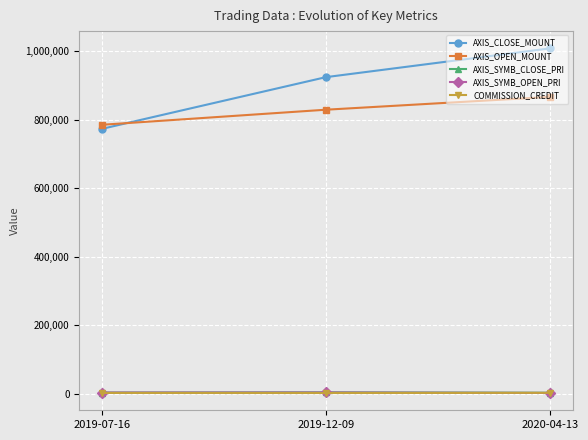

Which category has the highest value across all series?

2020-04-13